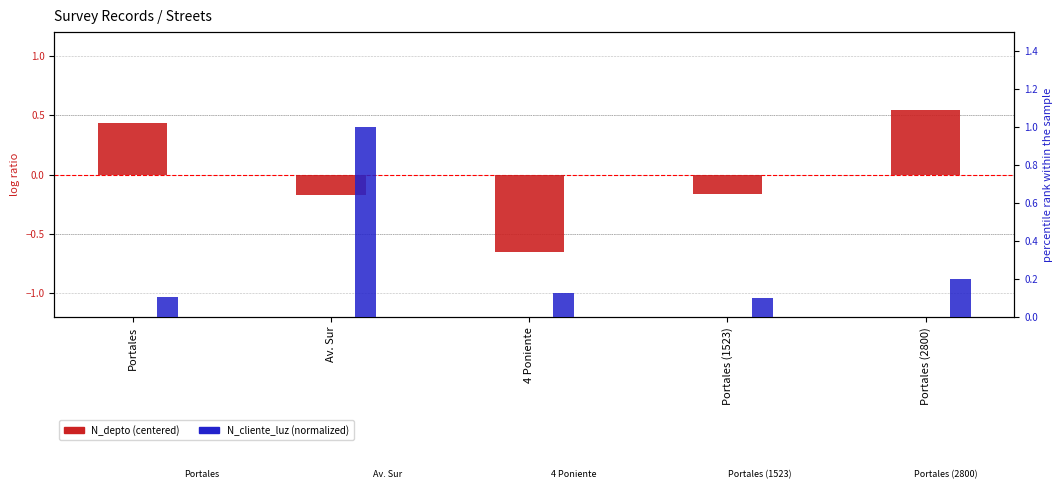

The value of N_cliente_luz (normalized) at Portales (1523) is 0.0. True or false?

False